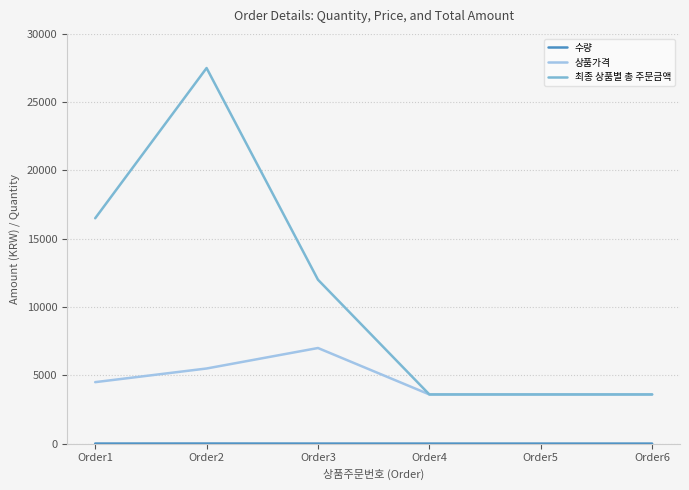

Is it true that 최종 상품별 총 주문금액 equals 964 at Order4?

False